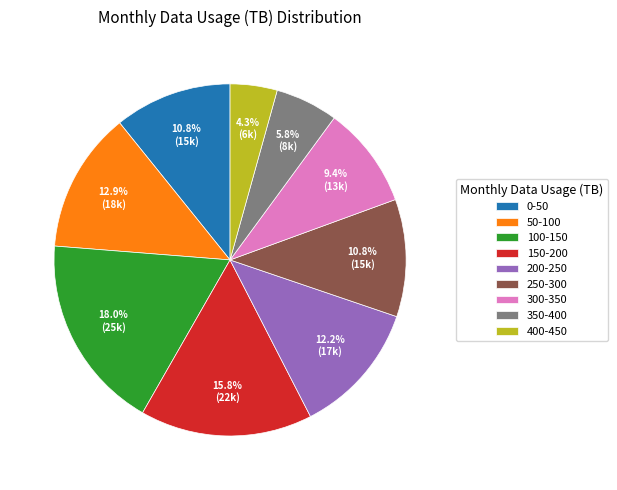

Is the sum of 400-450 and 50-100 greater than half?

No